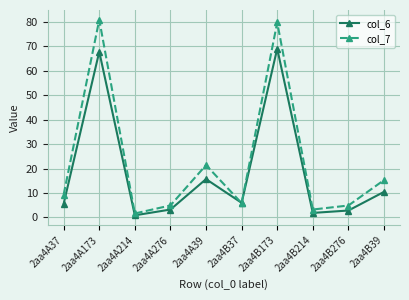

How many lines are shown in the chart?

2